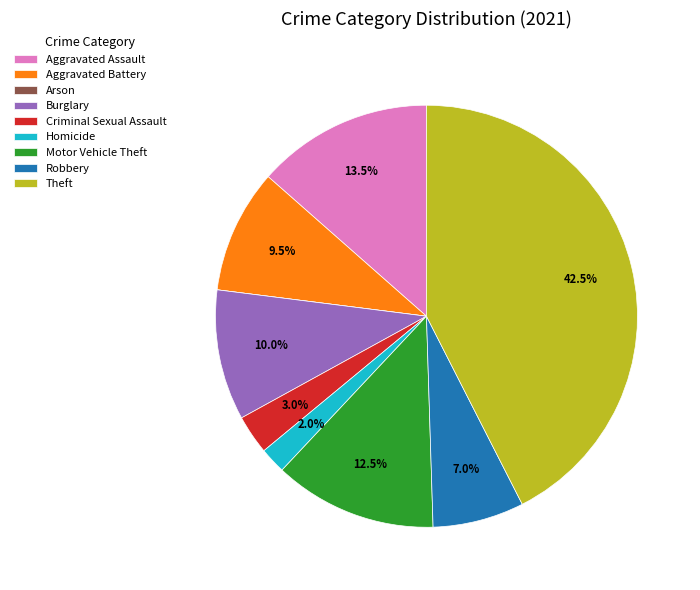

Combined, what portion of the pie is Aggravated Battery and Theft?

52.0%